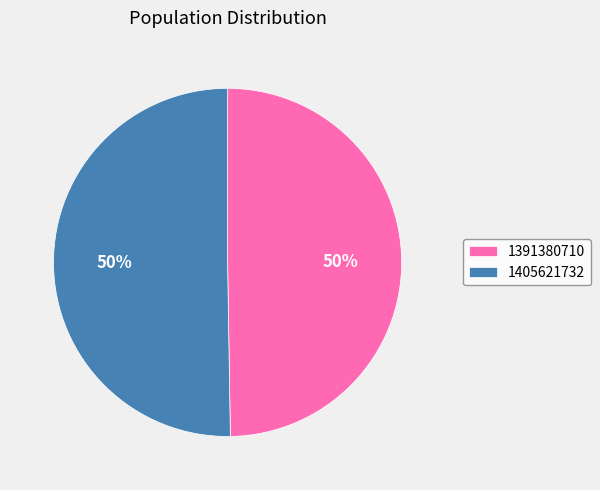

To the nearest percent, what percentage of the pie is 1405621732?

50%